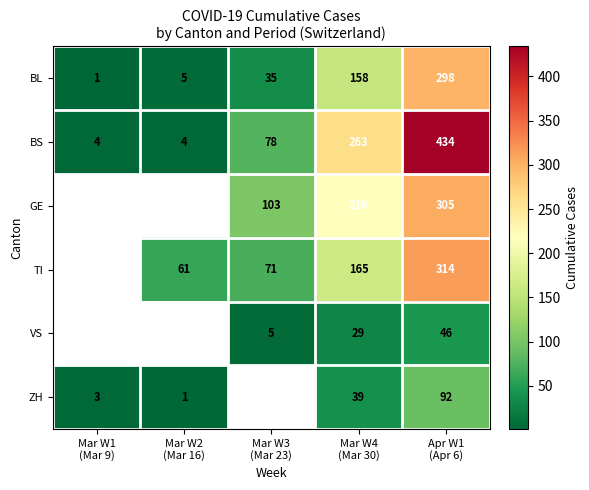

What is the greatest value displayed?

434